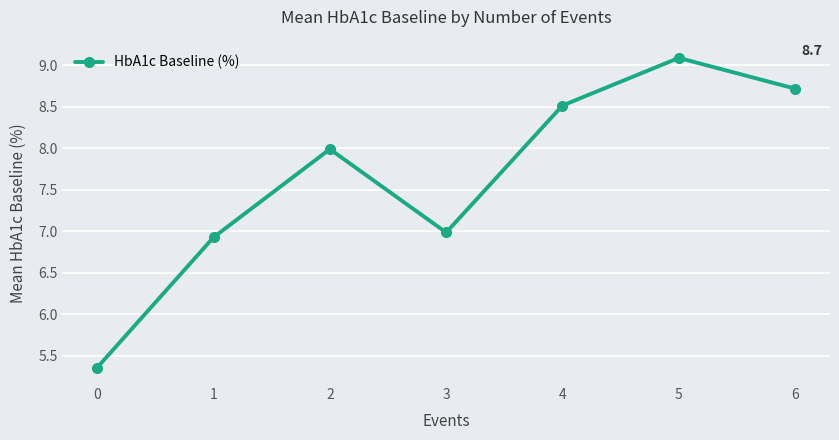

Reading left to right, list all the values displayed in this chart.

0=5.4	1=6.9	2=8.0	3=7.0	4=8.5	5=9.1	6=8.7